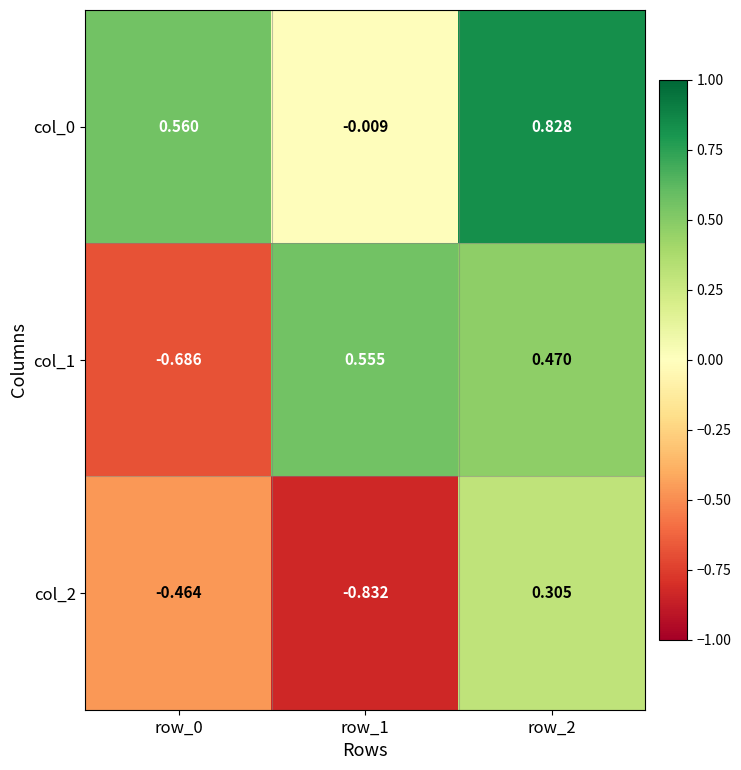

Rank the series by their maximum value, from highest to lowest.

col_0, col_1, col_2